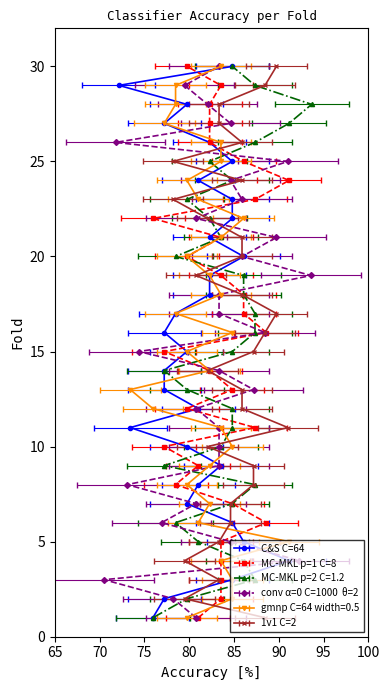

Is the value of conv α=0 C=1000  θ=2 at 16 greater than the value of 1v1 C=2 at 5?

Yes